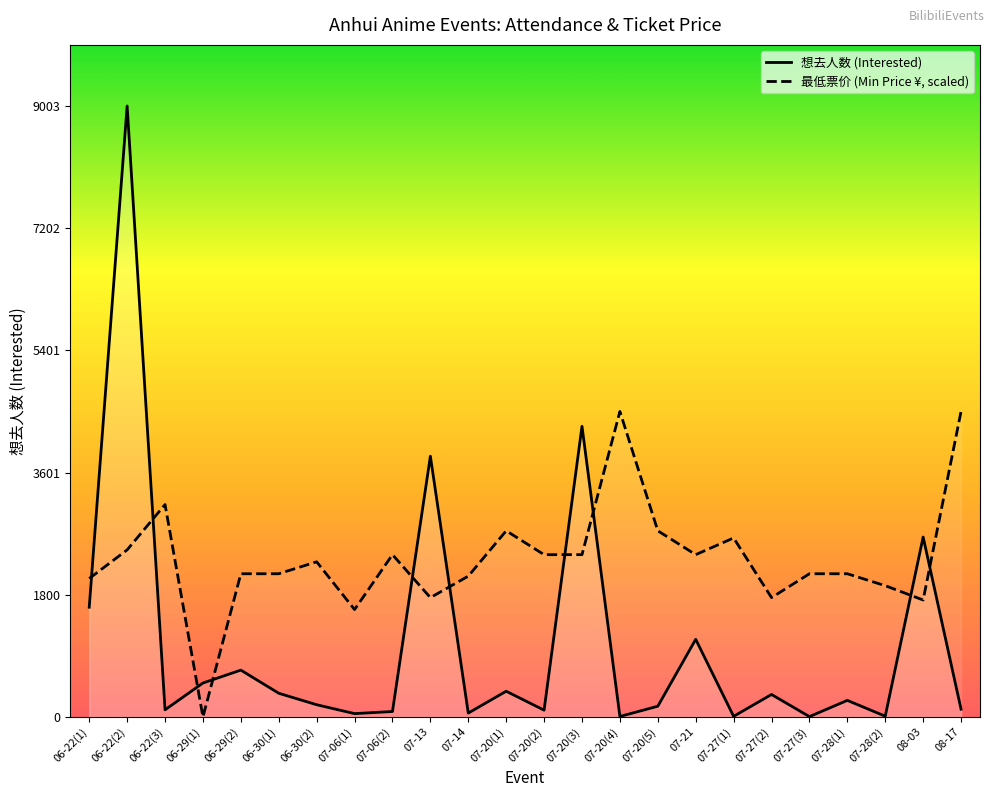

The 最低票价 (Min Price ¥, scaled) series shows 5392.5 at 06-22(3). True or false?

False